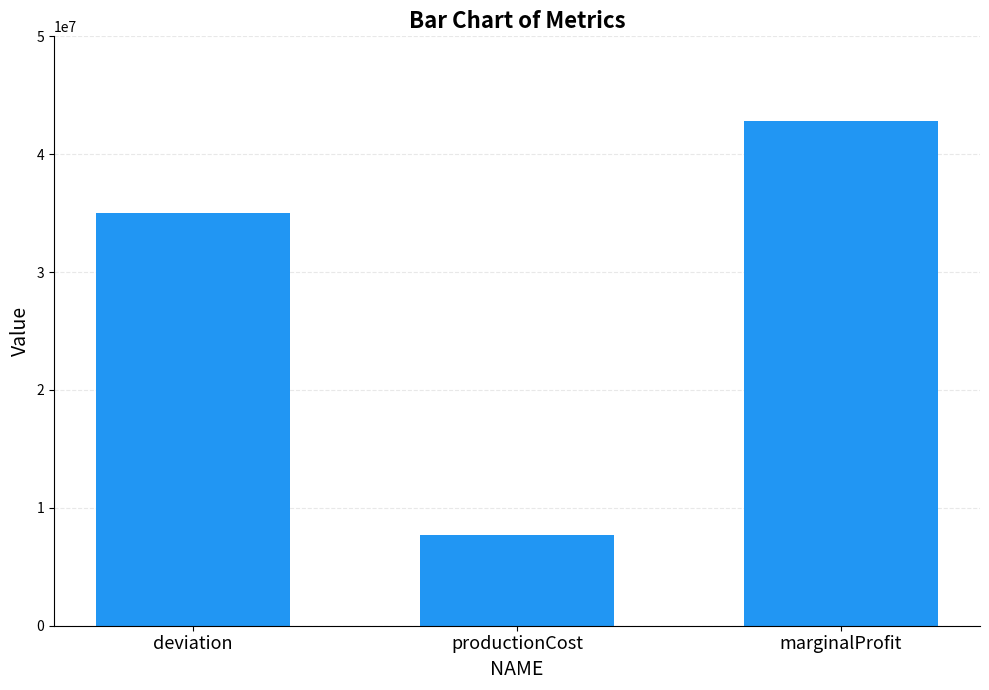

What is the average value?

28506095.8